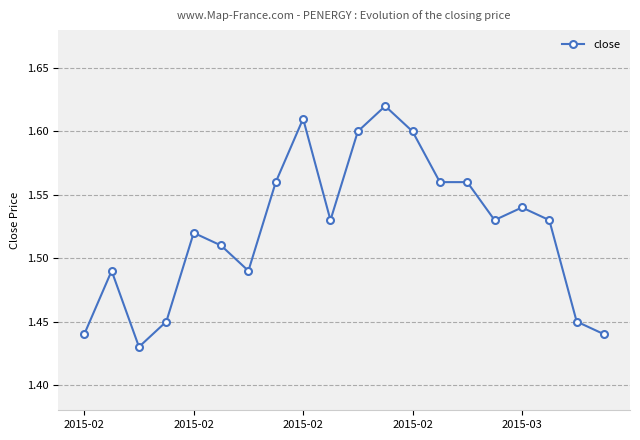

True or false: there are more than 2 points higher than both neighbors.

True